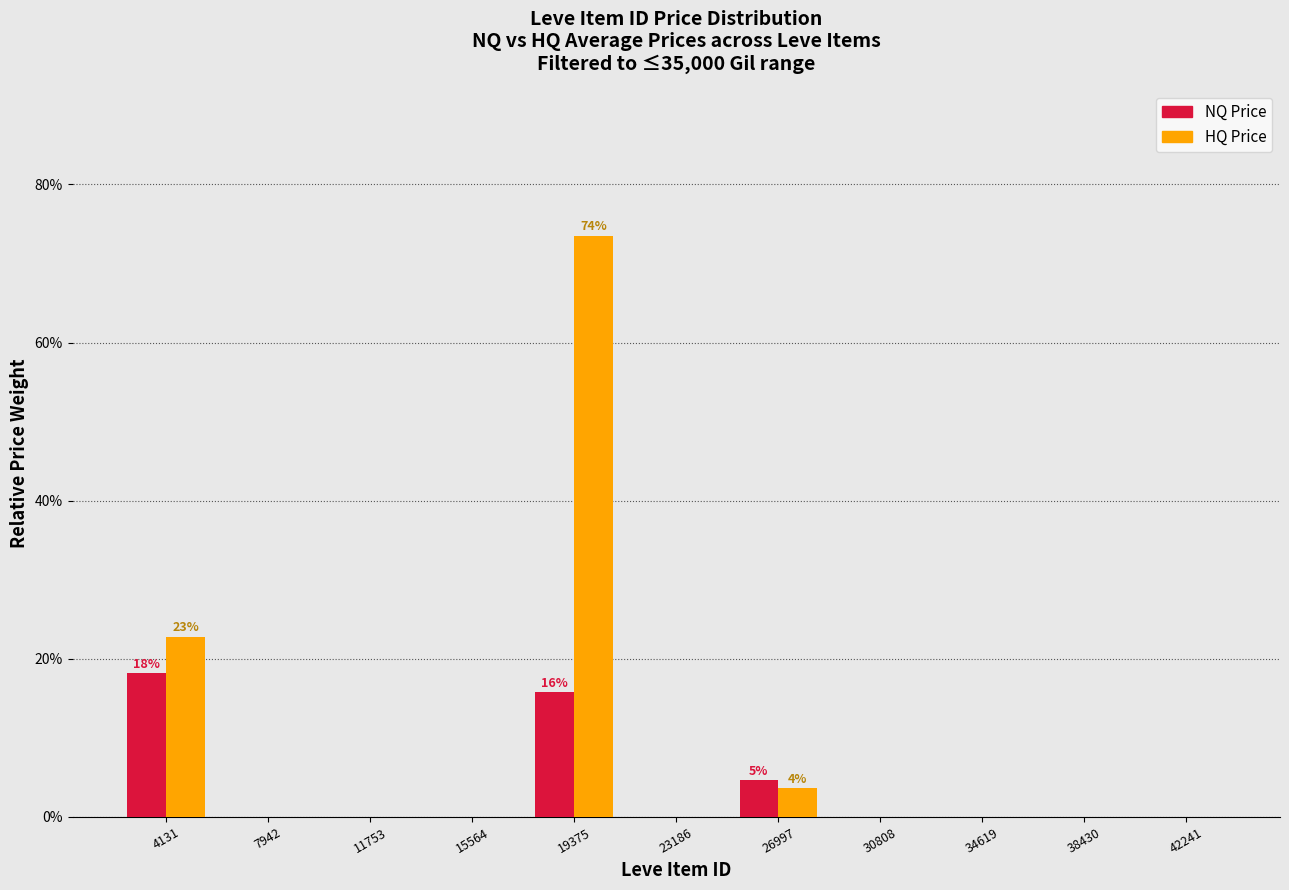

What are all the series names shown in the legend?

NQ Price, HQ Price